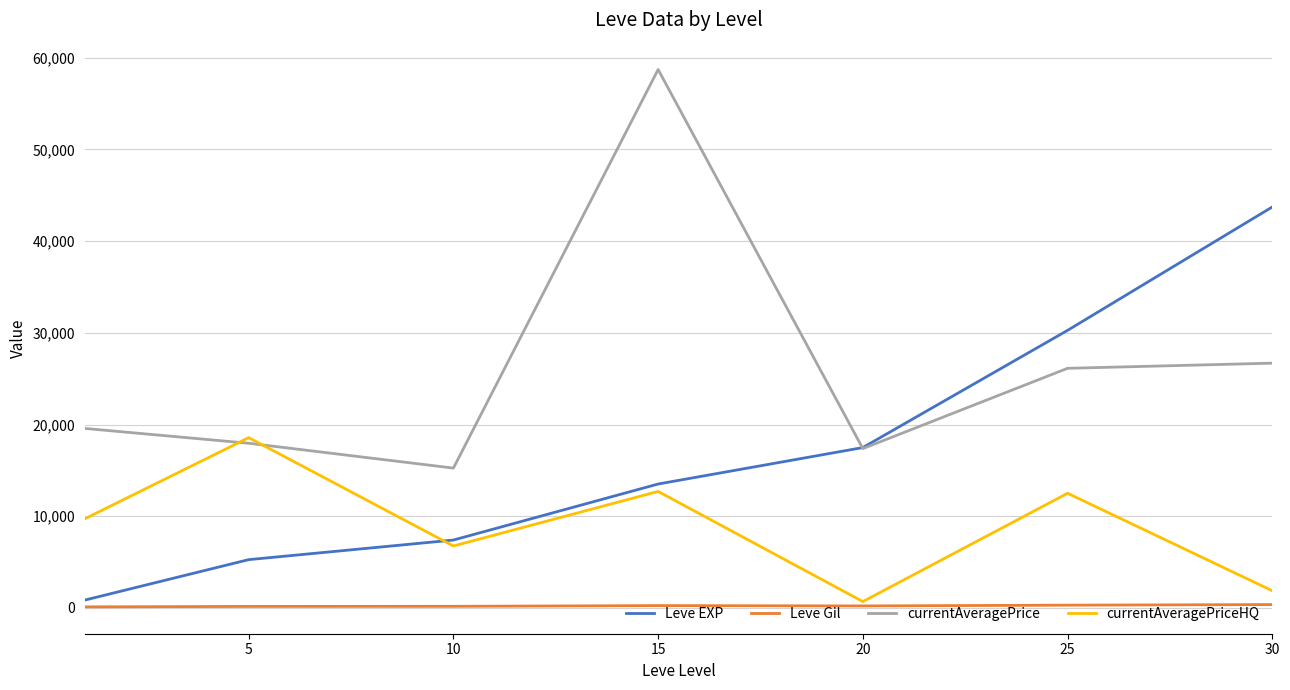

True or false: Leve EXP has more than 1 interior local peaks.

False